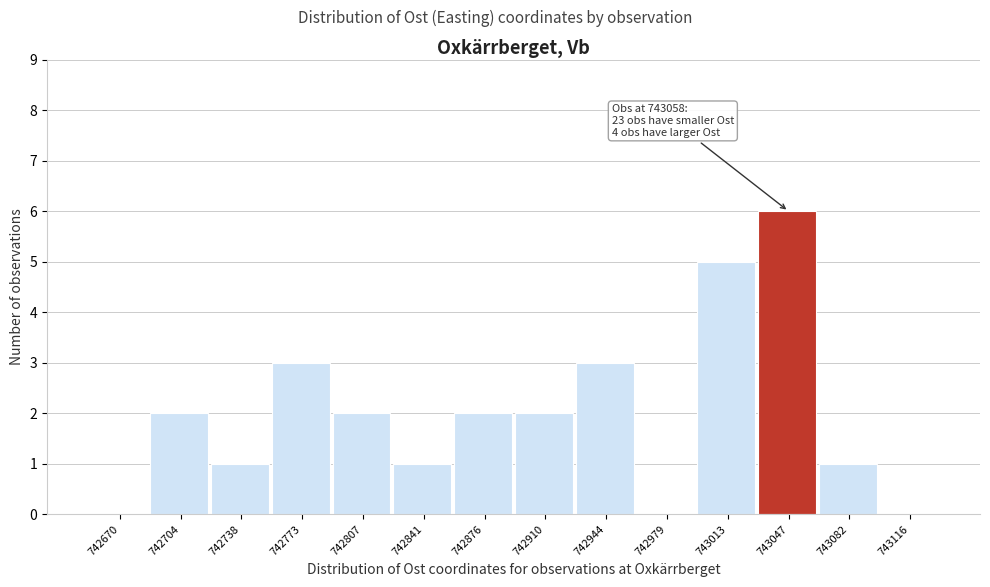

Reading left to right, what are all the values shown in this chart?

742670=0	742704=2	742738=1	742773=3	742807=2	742841=1	742876=2	742910=2	742944=3	742979=0	743013=5	743047=6	743082=1	743116=0